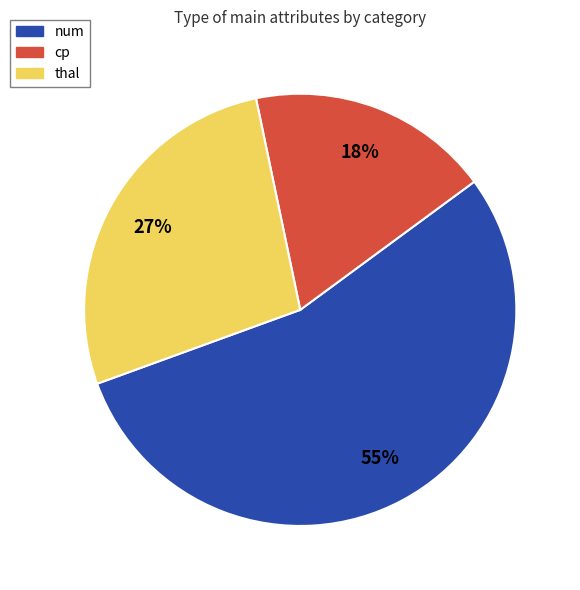

Is cp the majority of the pie?

No